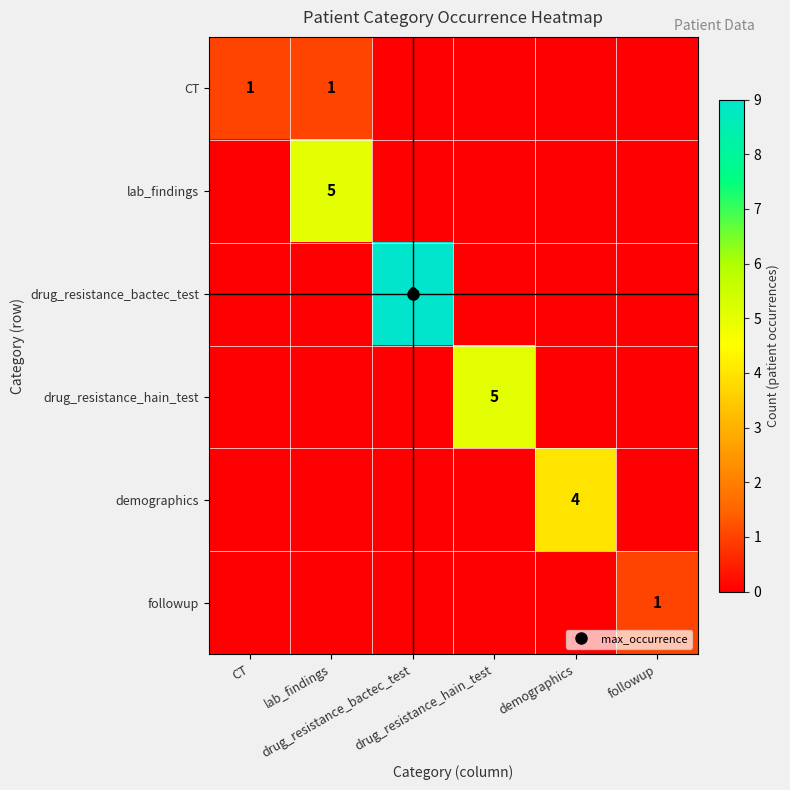

What is the average value of the lab_findings series?

1